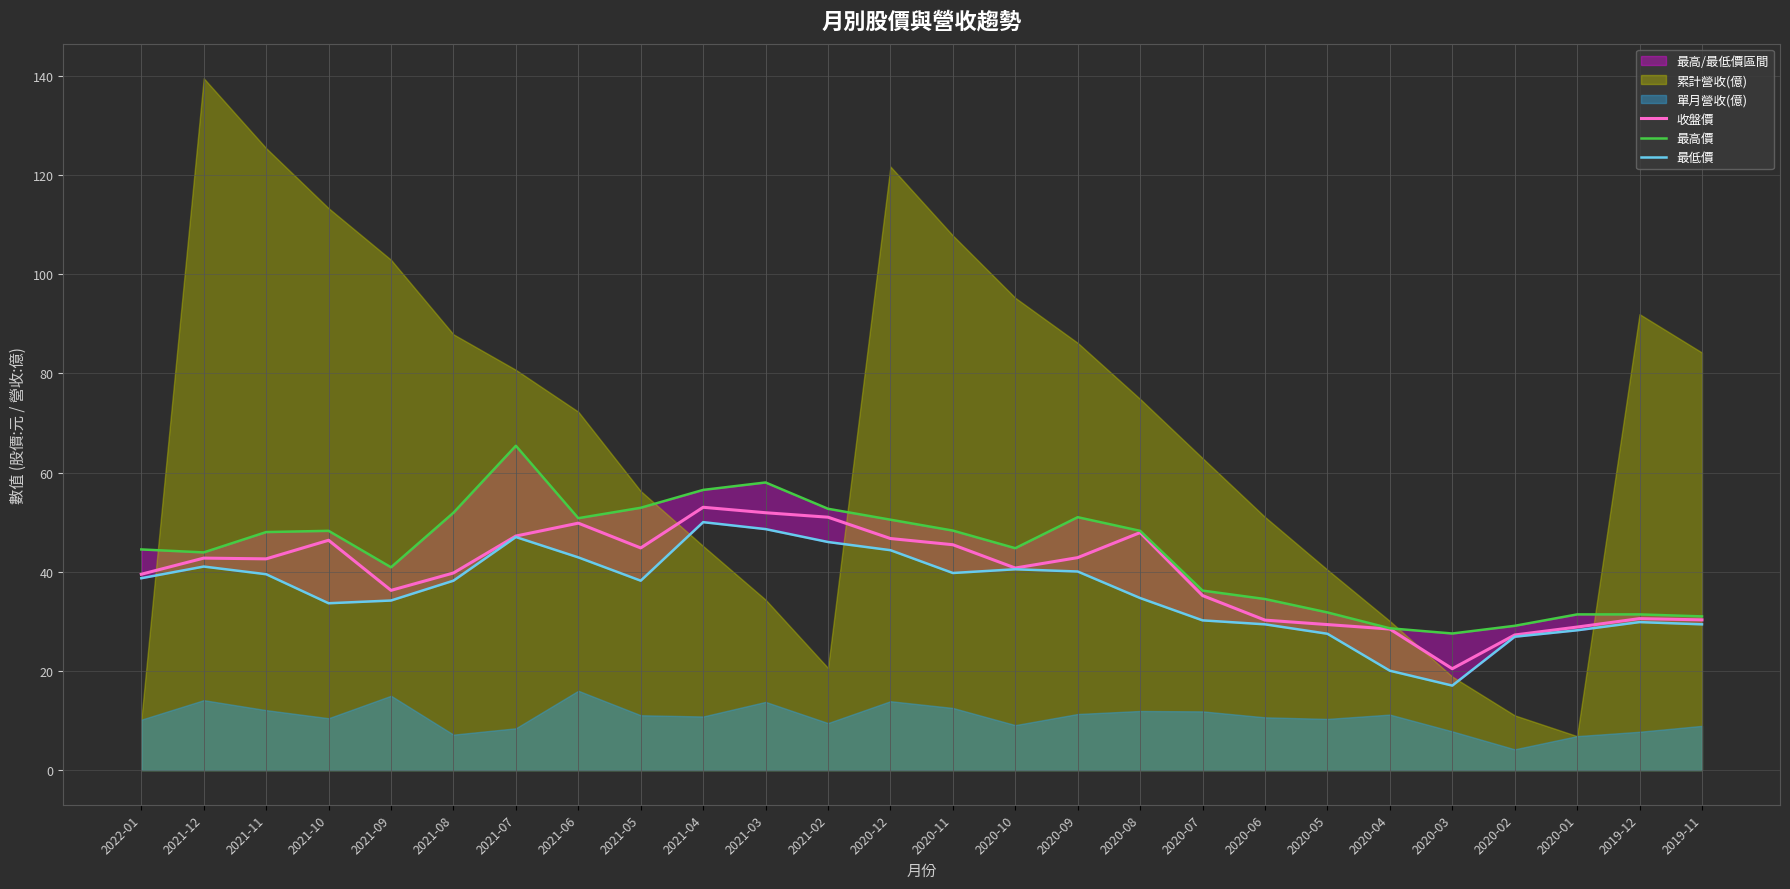

At which label does 最低價 reach its peak?

2021-04